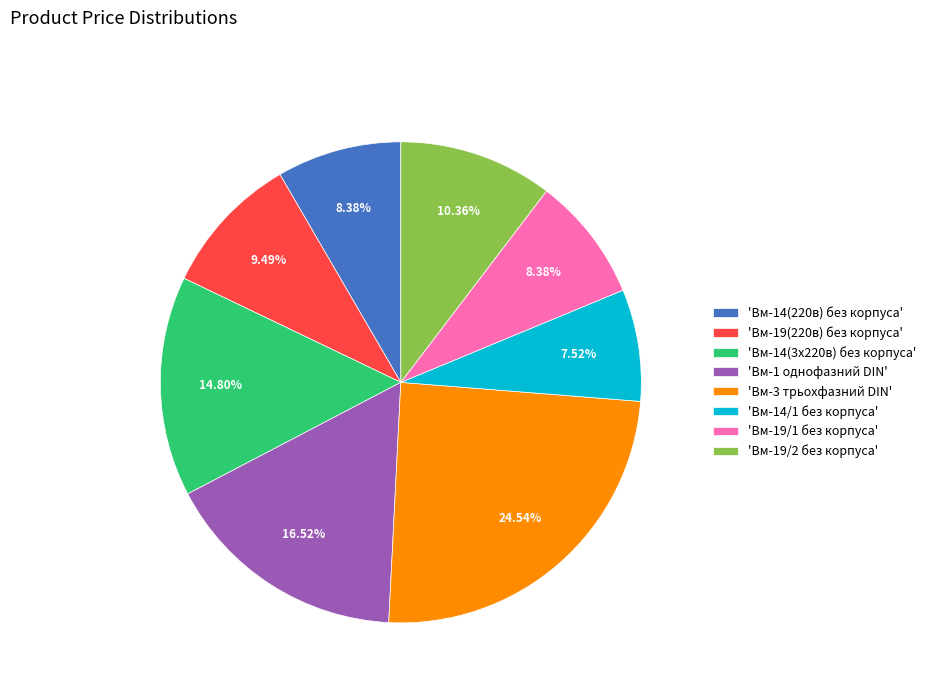

Is there a majority slice in this chart?

No